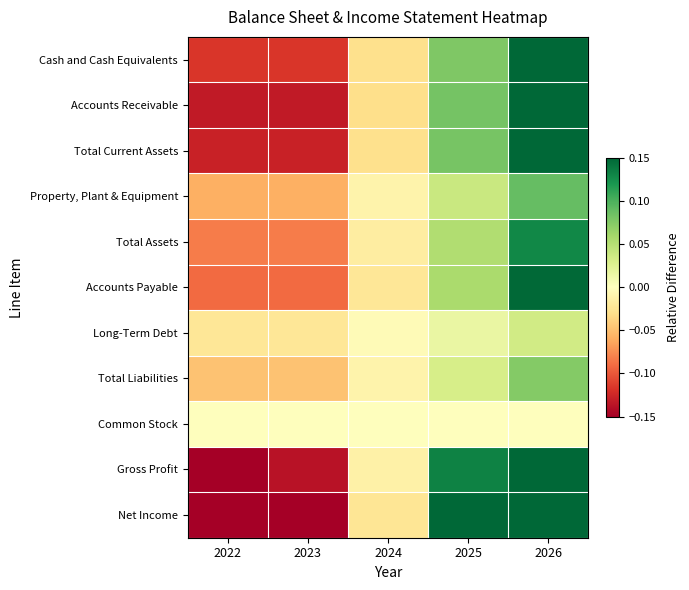

Which series changed the most between 2023 and 2025?

Net Income